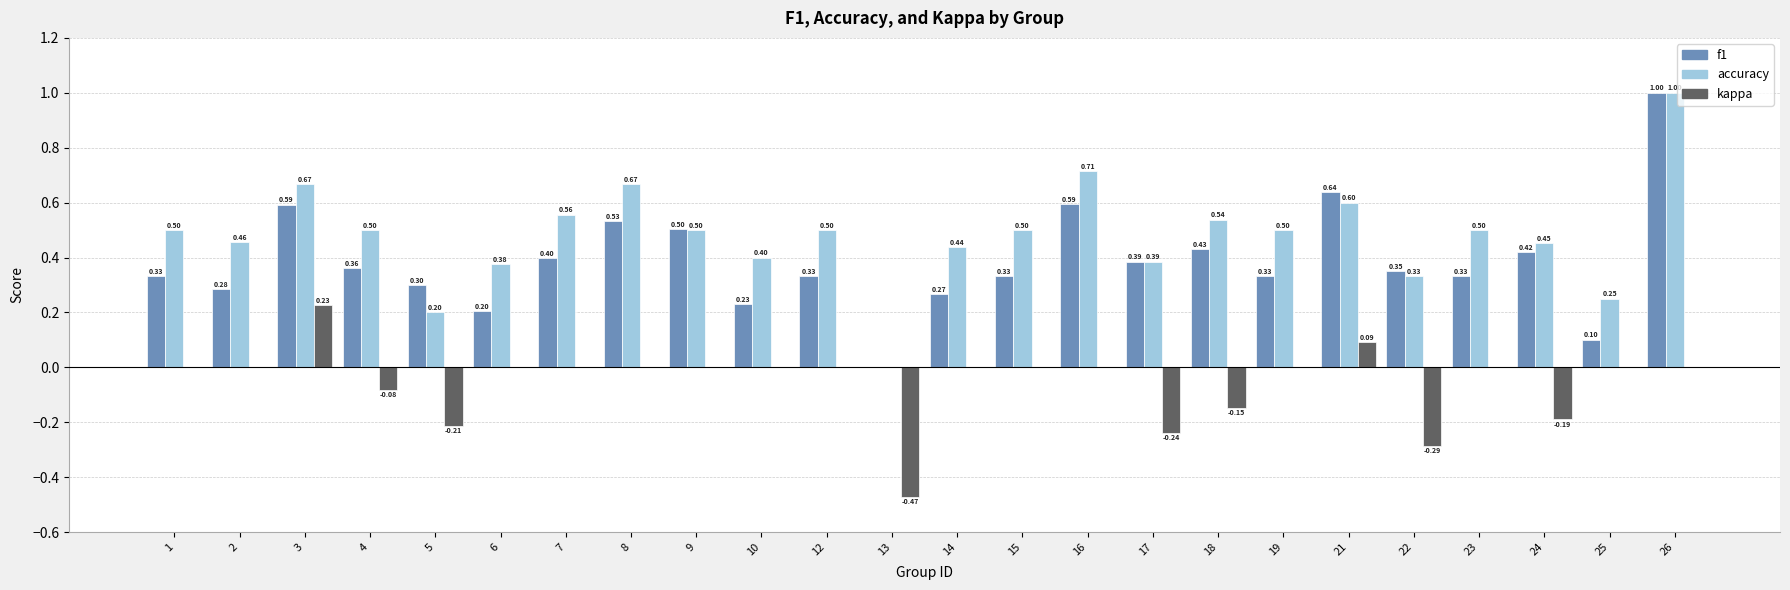

Where is f1 nearest to the value 0?

13